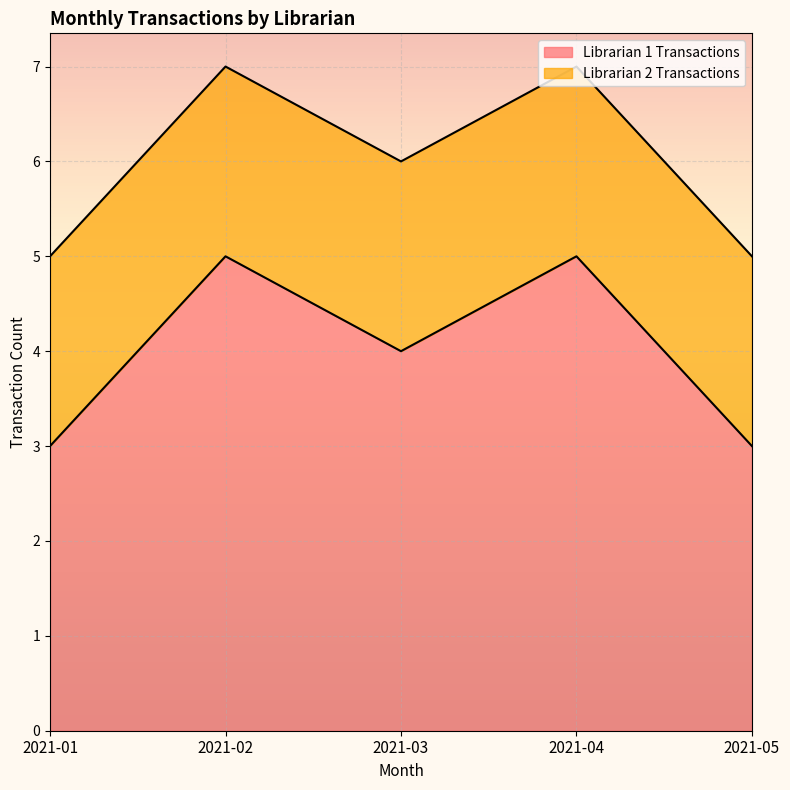

The Librarian 1 Transactions series shows 1 at 2021-03. True or false?

False